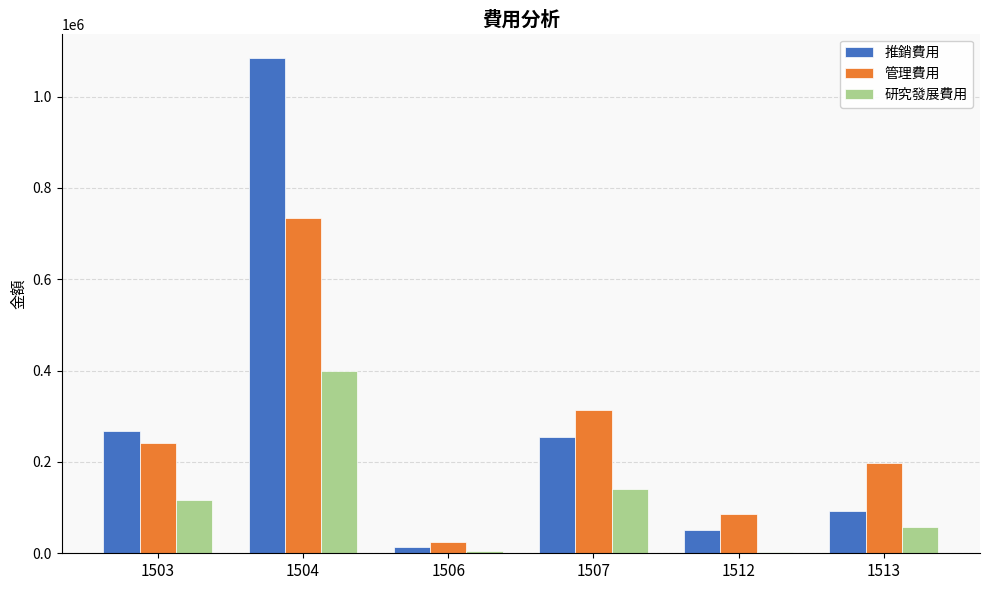

List the labels in order of 推銷費用 value, smallest first.

1506, 1512, 1513, 1507, 1503, 1504